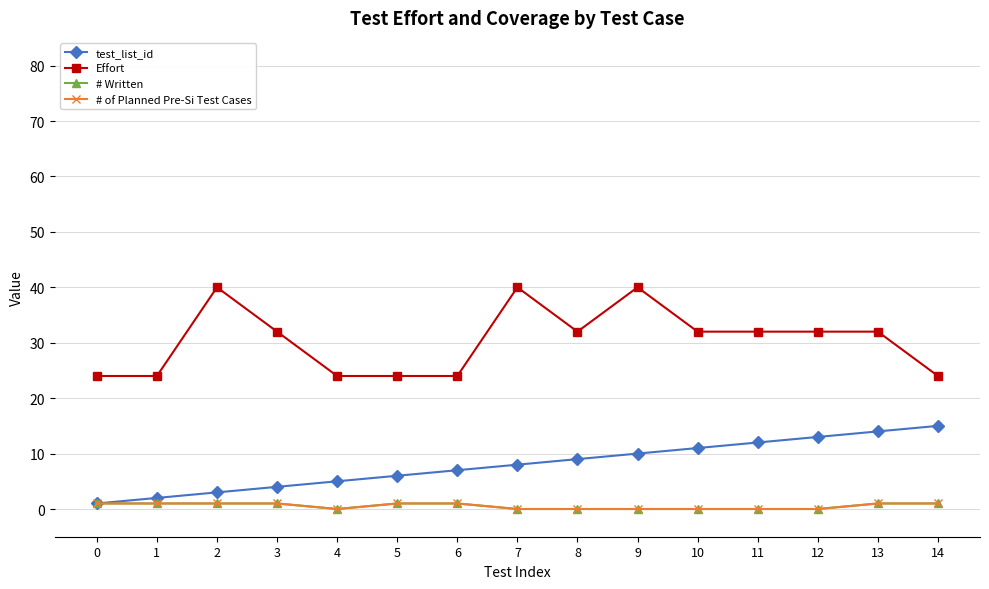

Does the chart have visible grid lines?

Yes